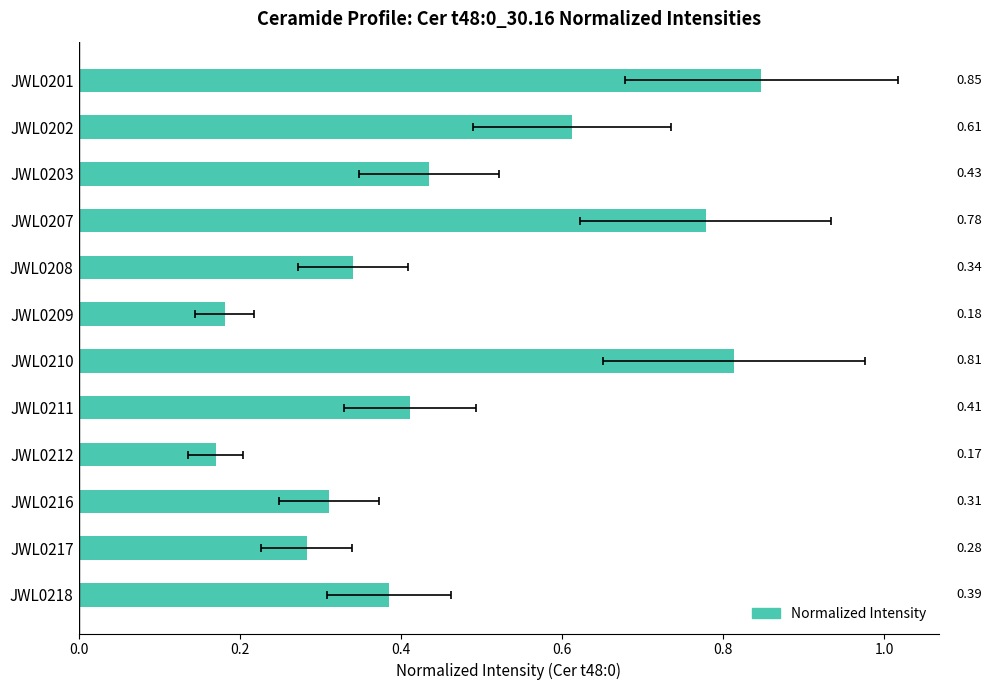

Are the bars horizontal?

Yes